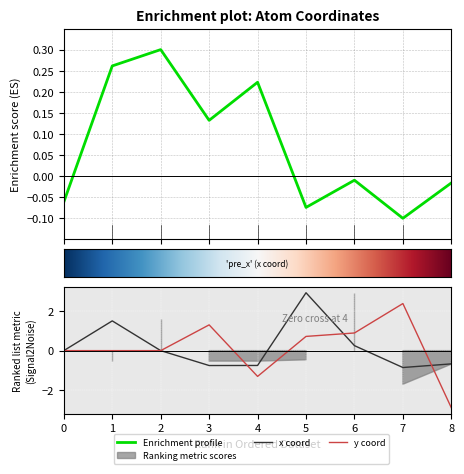

True or false: isite has a value of -0.0 at 8.

False